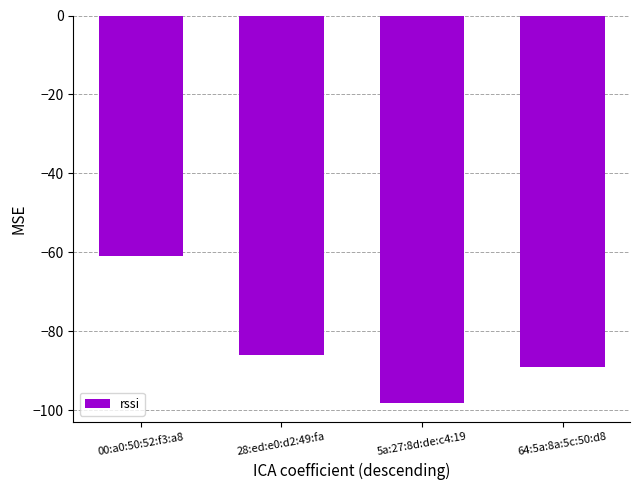

Is it true that the value at 5a:27:8d:de:c4:19 is -63?

False